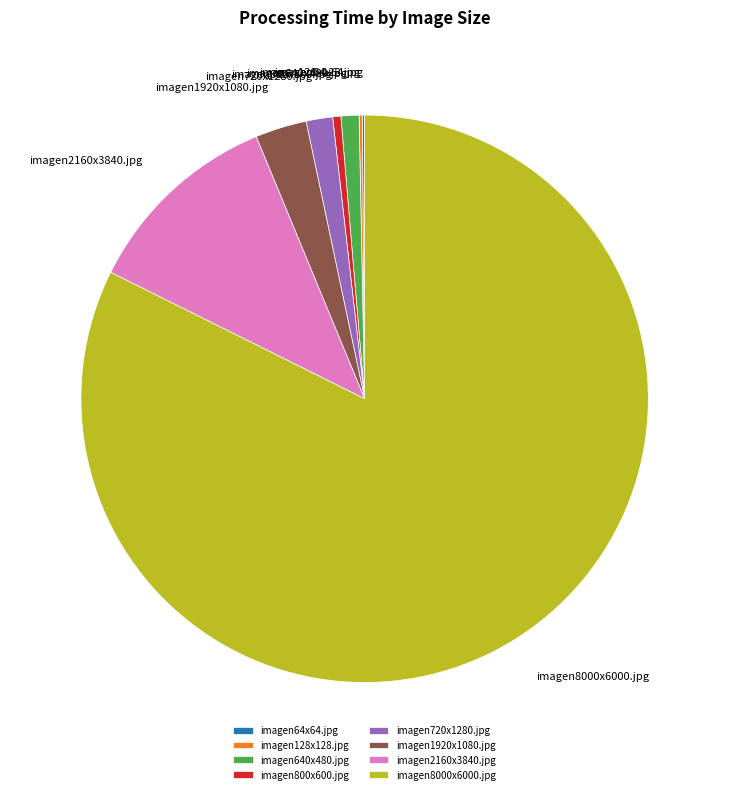

Is there any slice that represents more than half of the pie?

Yes